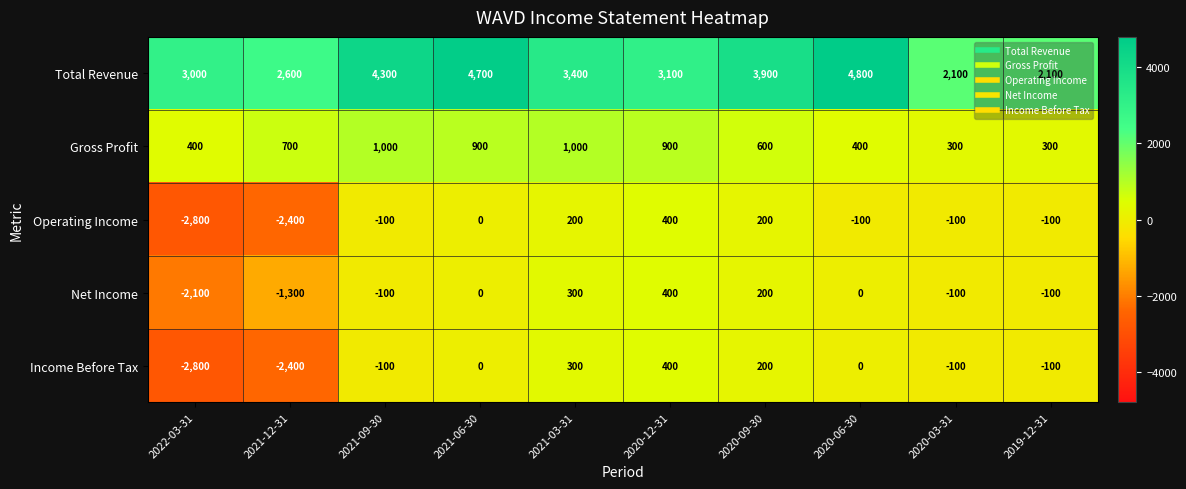

Is it true that Gross Profit equals 900 at 2020-12-31?

True